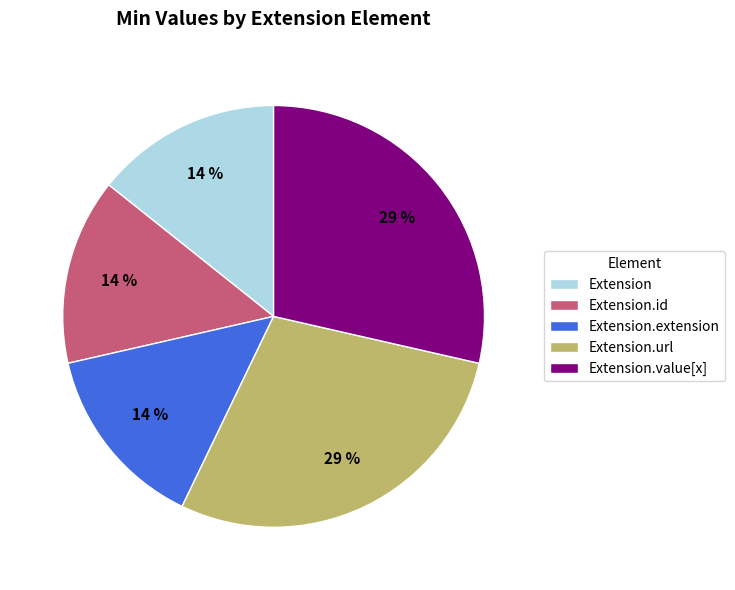

Is the sum of Extension.value[x] and Extension.extension greater than half?

No